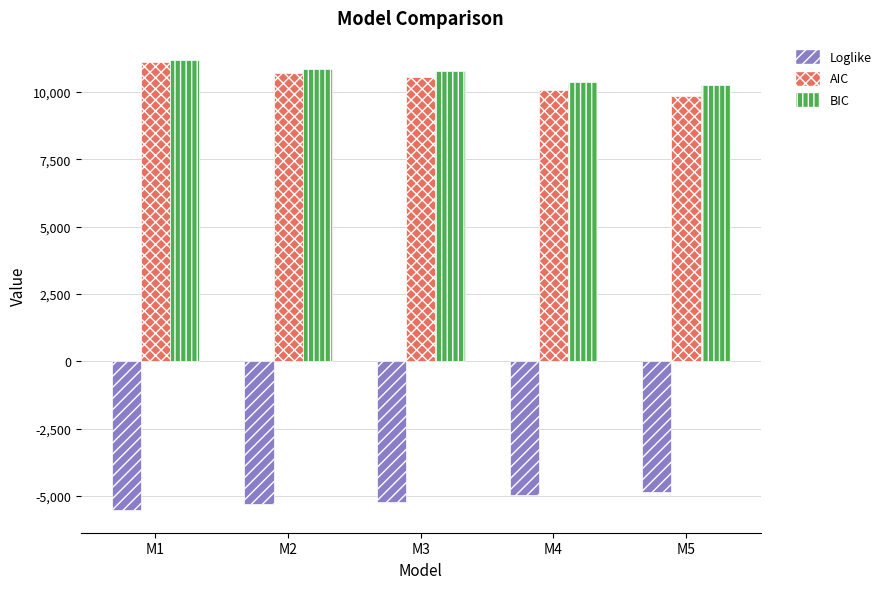

Read the AIC value at M4.

10063.2